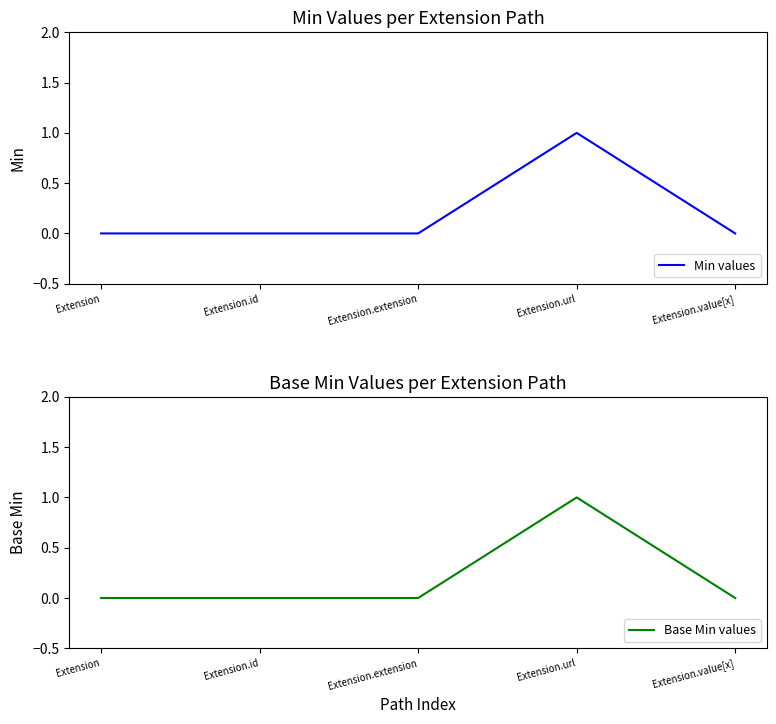

What are all the series names shown in the legend?

Min values, Base Min values